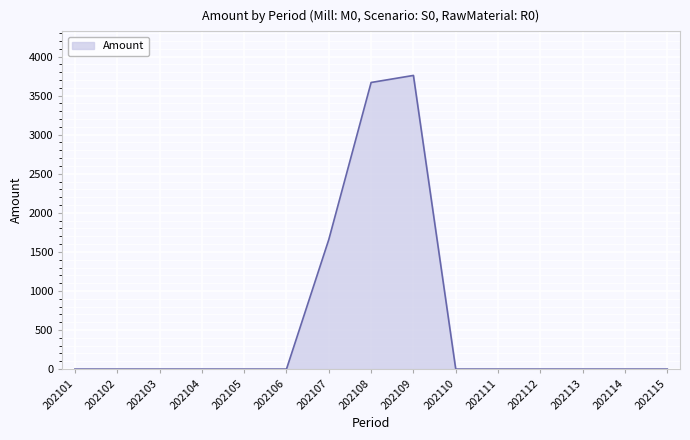

How many series are shown in this chart?

1